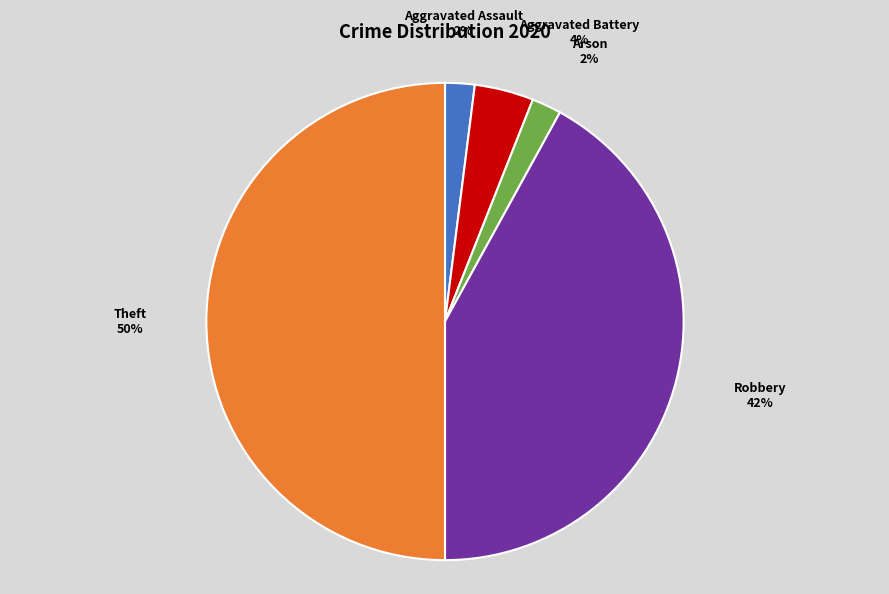

To the nearest percent, what is the difference between the largest and smallest slice percentages?

48%